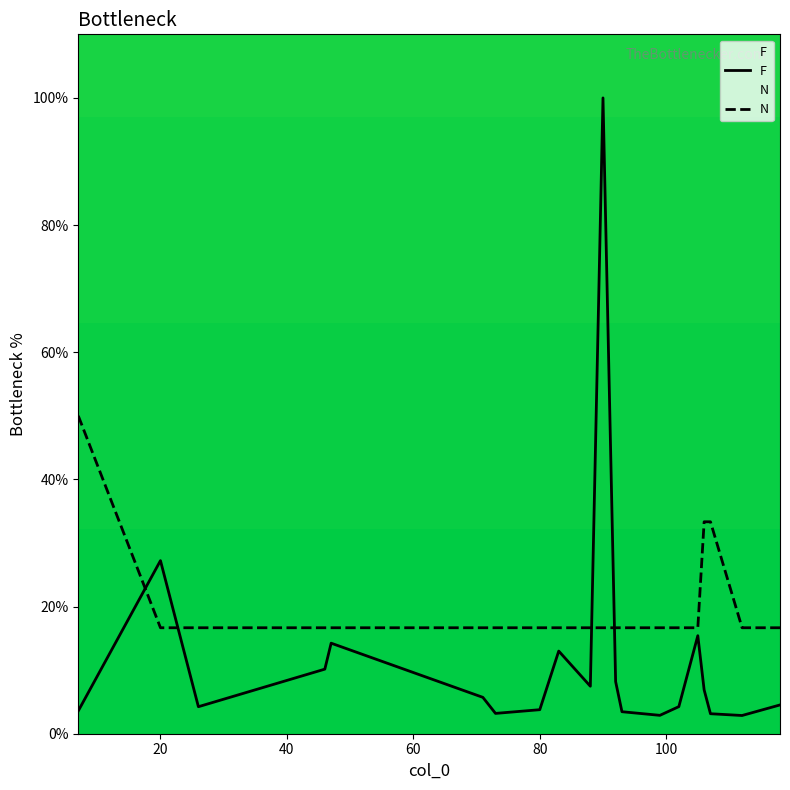

True or false: F has more than 1 points higher than both neighbors.

True